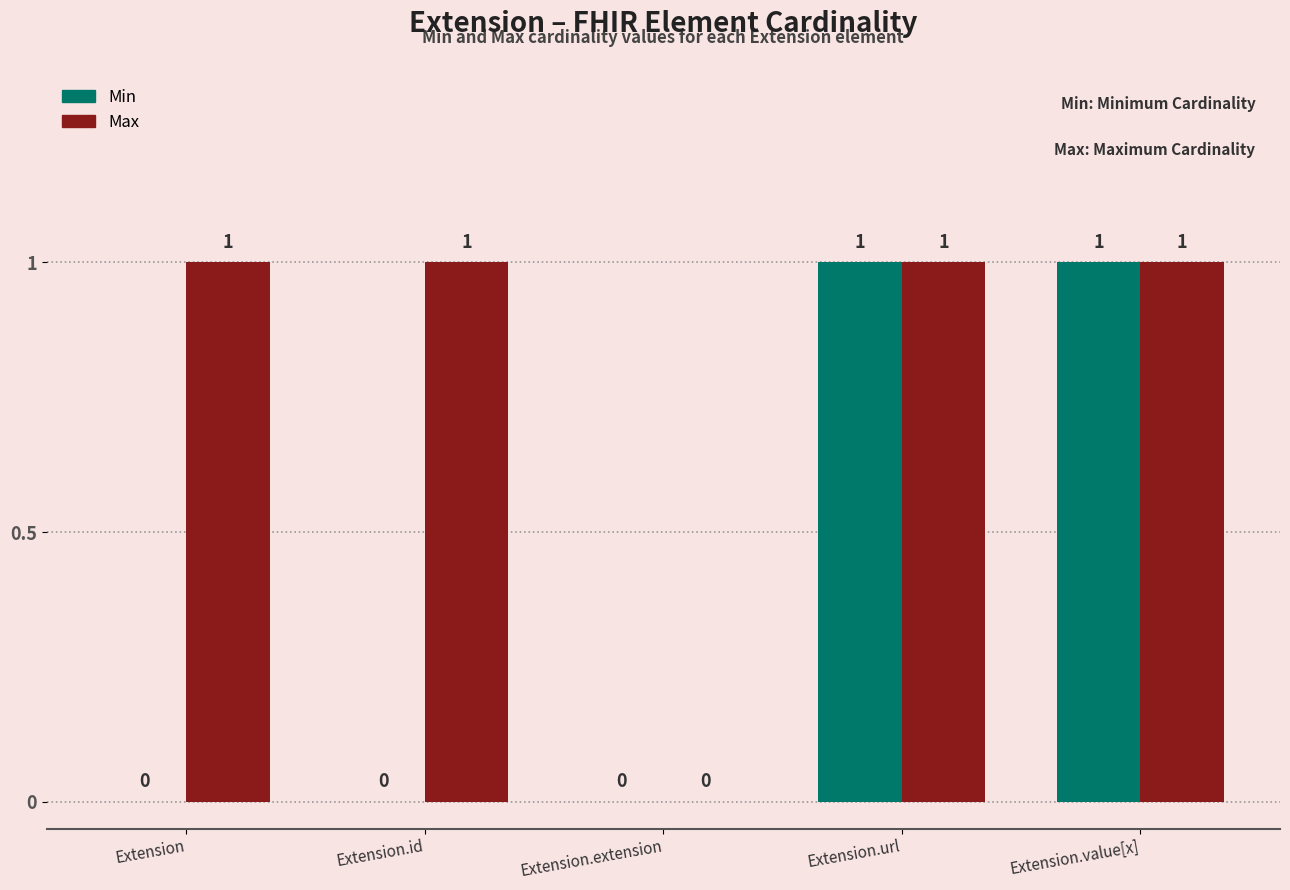

Which series changed the most between Extension.id and Extension.url?

Min